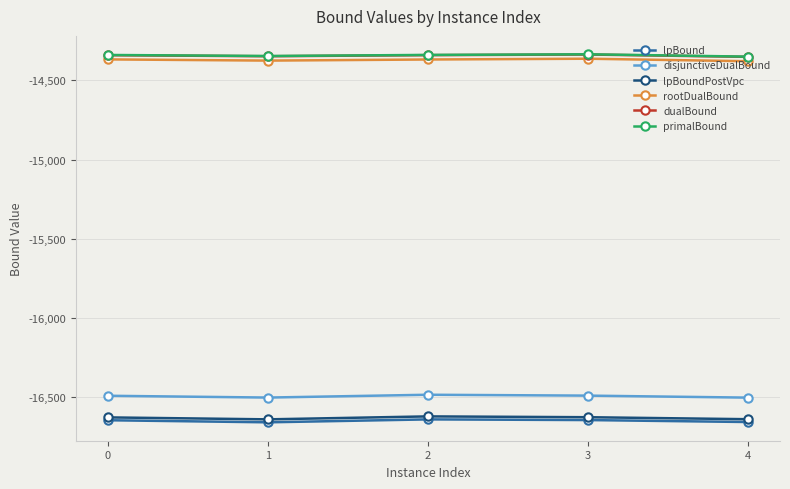

Is the value of lpBound at 0 greater than the value of primalBound at 3?

No